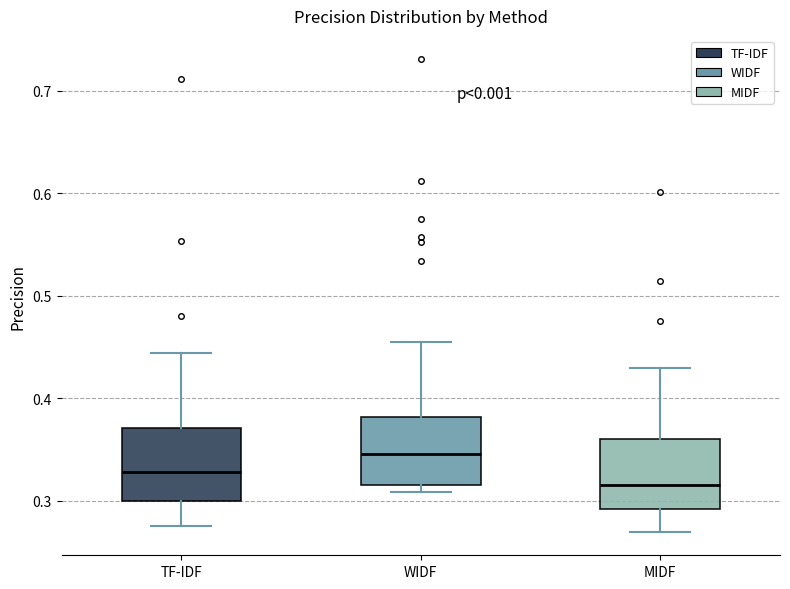

Where is the upper edge of the box for WIDF on the y-axis? The values are not printed on the chart, so give them approximately, as read against the axis.

0.38